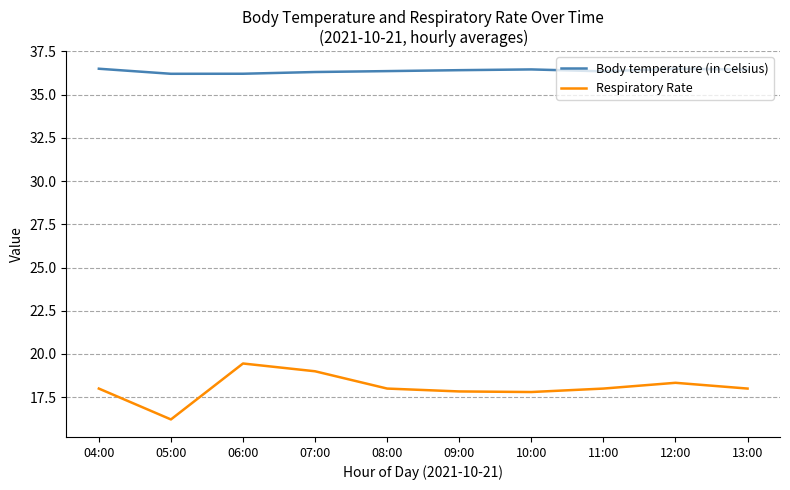

What position from the left is 04:00?

1